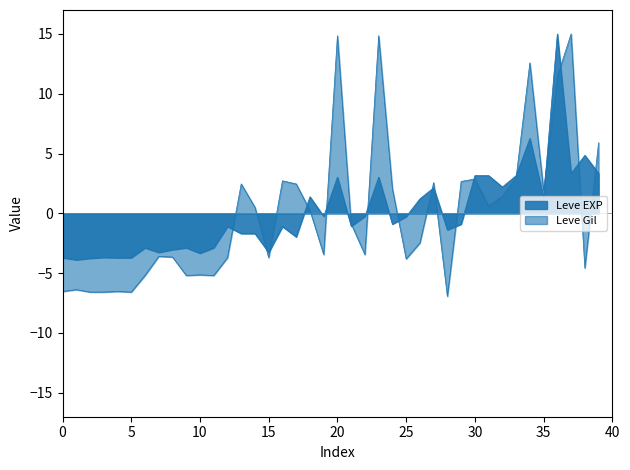

How many interior local valleys does the Leve Gil series have?

11